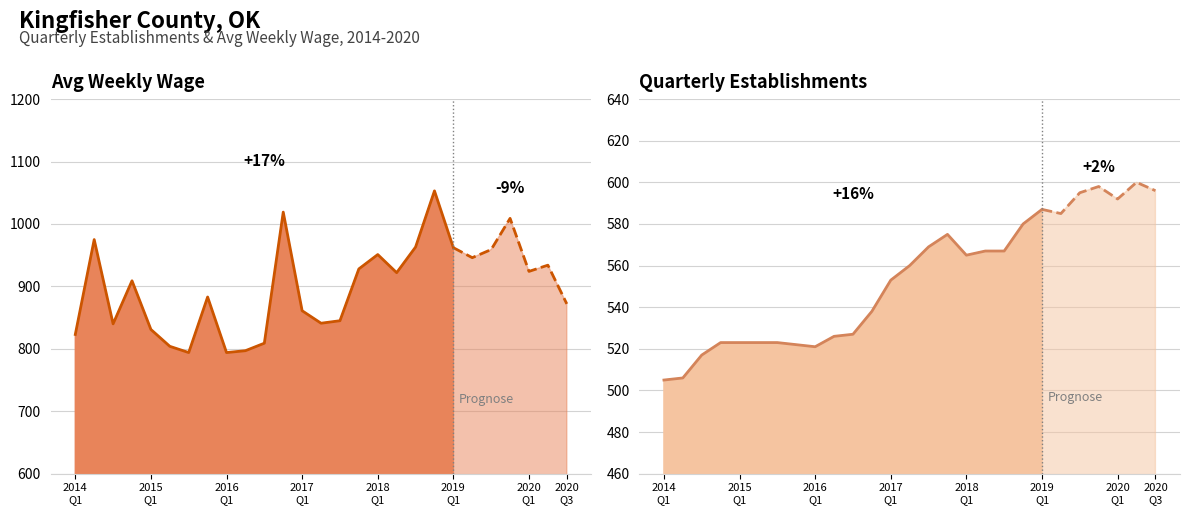

What is the average value of the avg_wkly_wage series?

898